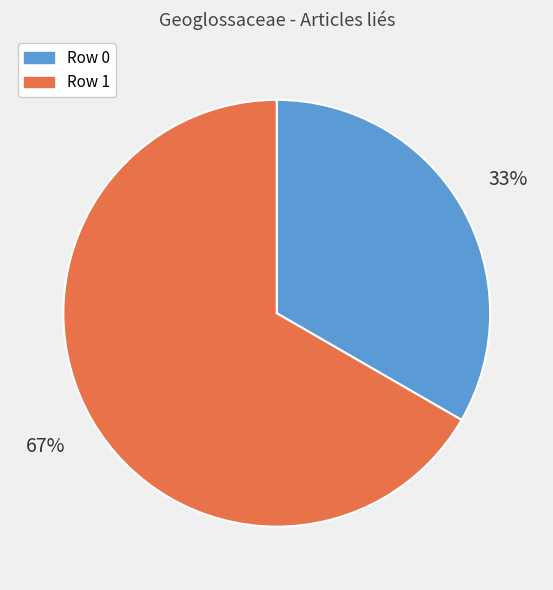

Is it true that Row 0 is 6% of the pie?

False